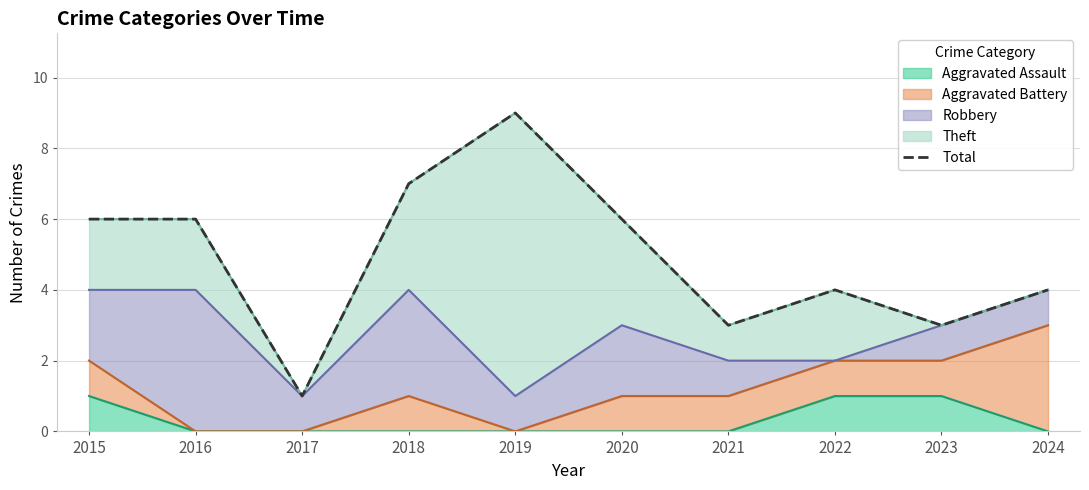

List the labels in order of value, smallest first.

2017, 2021, 2023, 2022, 2024, 2015, 2016, 2020, 2018, 2019